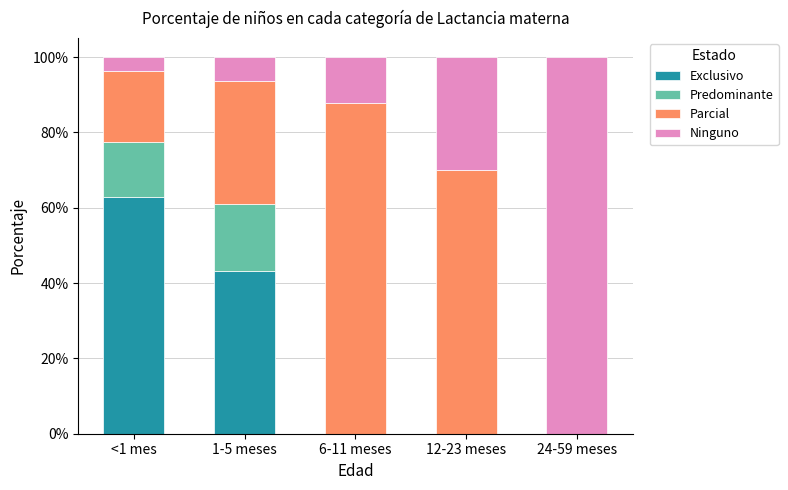

Which series changed the most between 6-11 meses and 12-23 meses?

Parcial